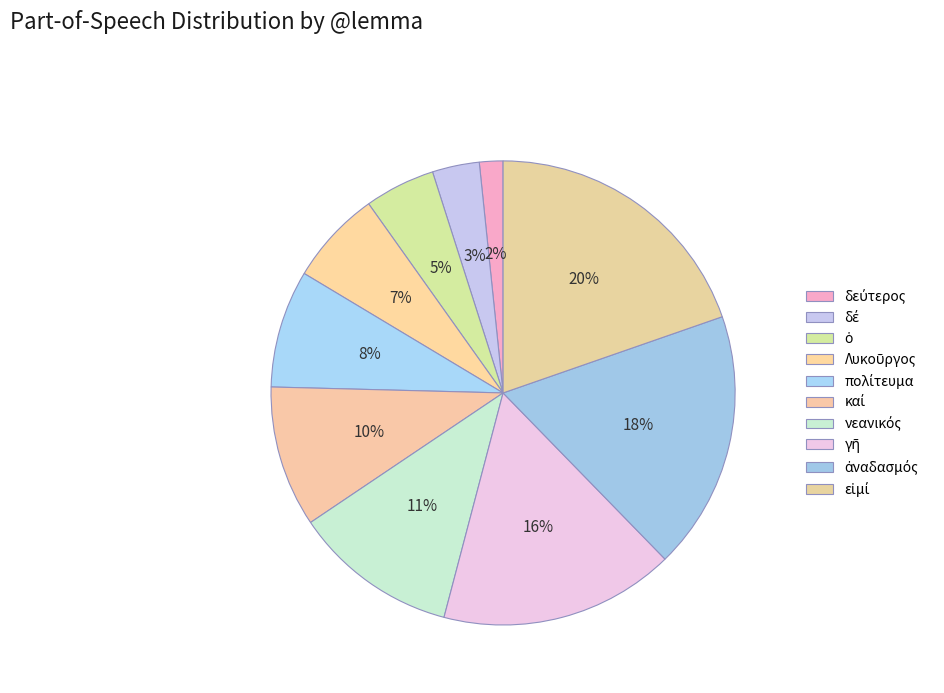

How much of the chart is everything except ὁ?

95.1%